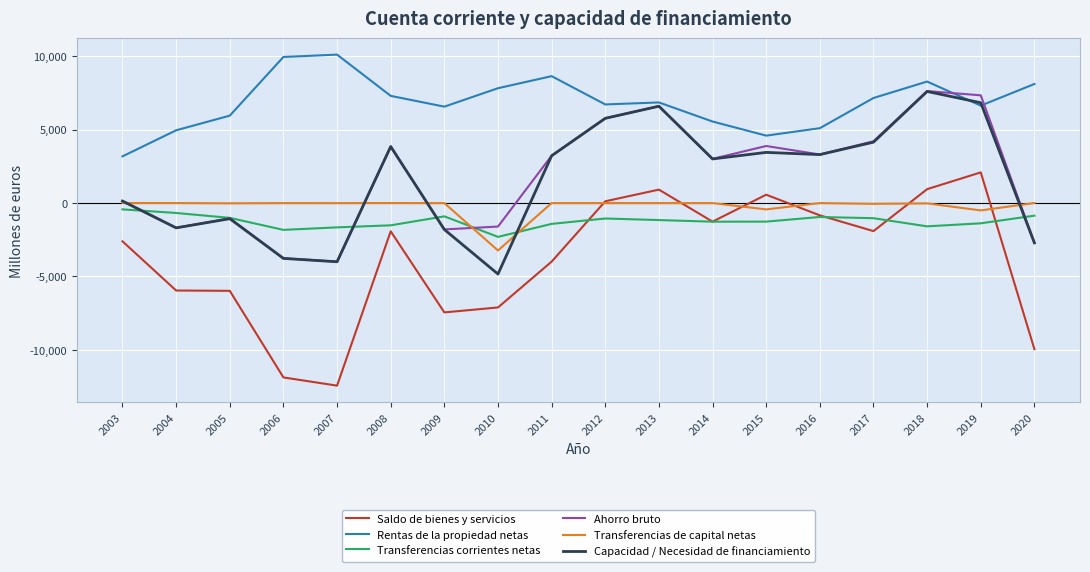

Which series has the largest total across all categories?

Rentas de la propiedad netas